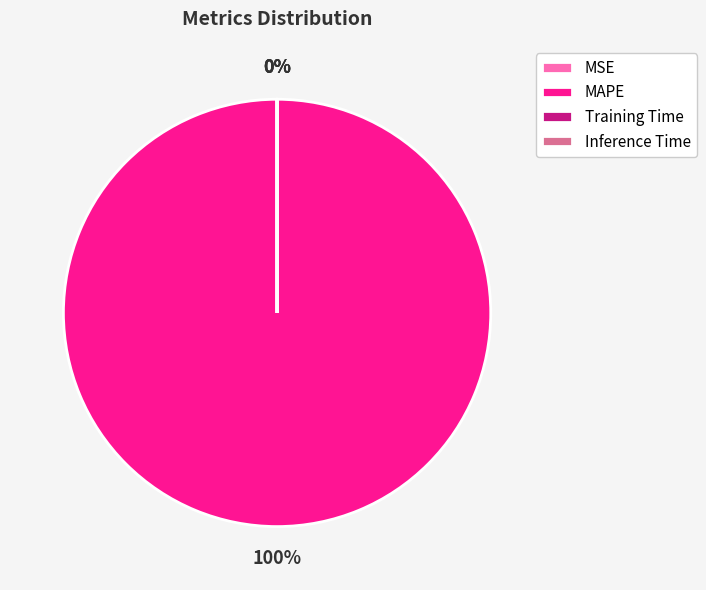

Is it true that MAPE is 95% of the pie?

False